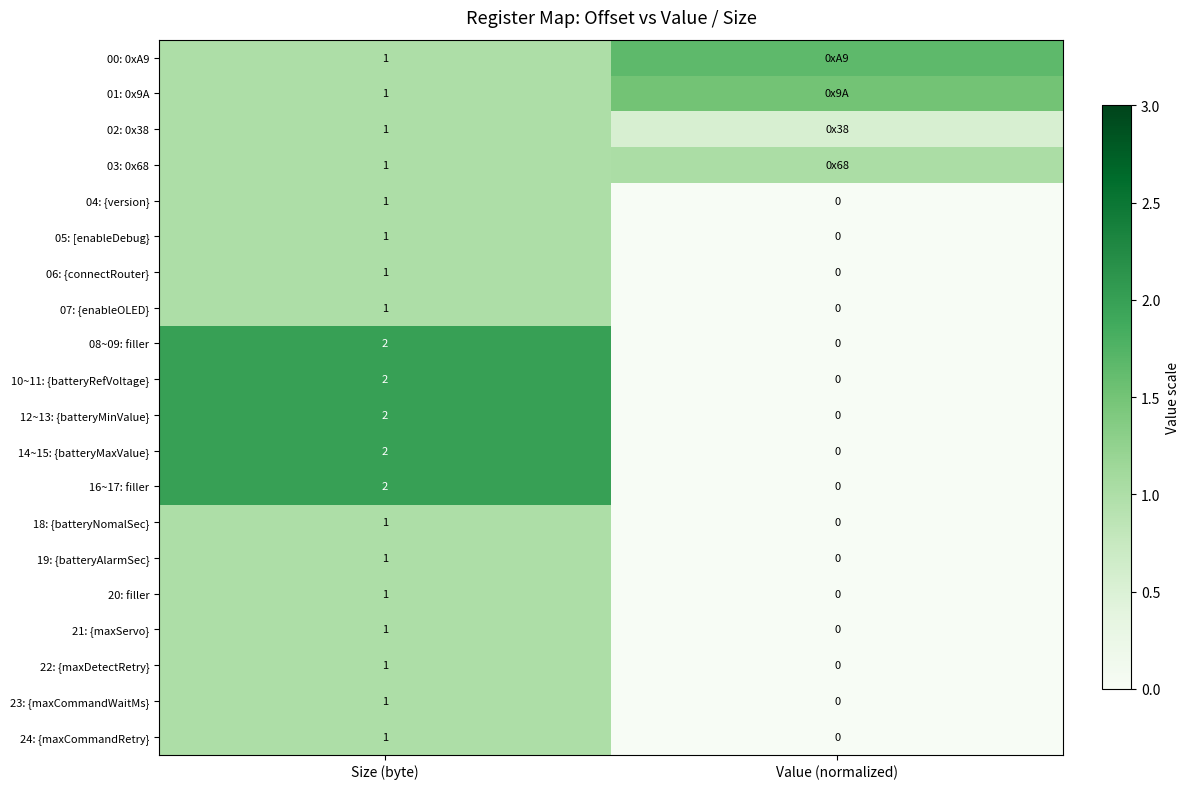

At which label does 24: {maxCommandRetry} reach its minimum?

Value (normalized)